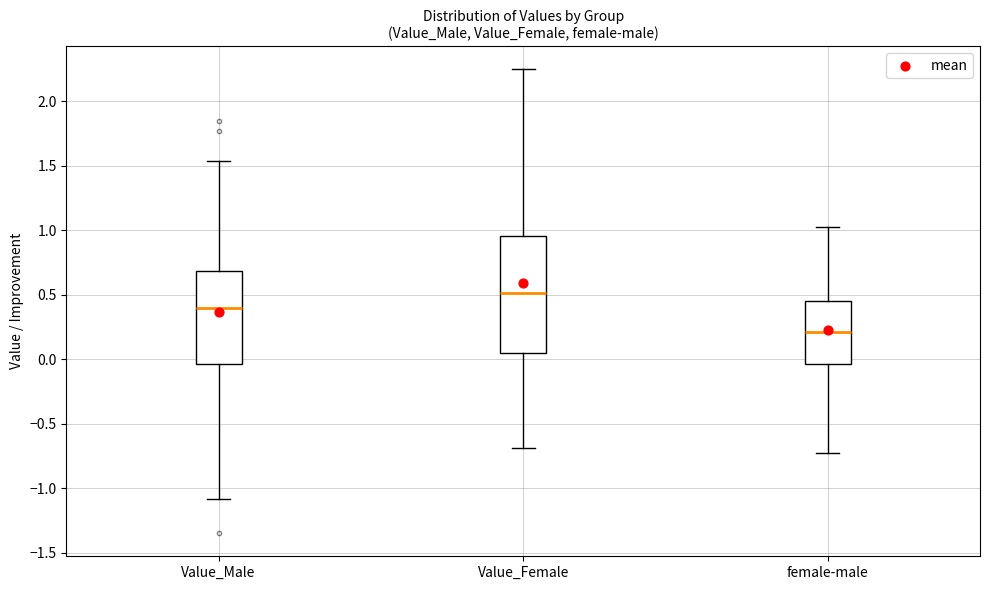

Which box's median line is the highest?

Value_Female